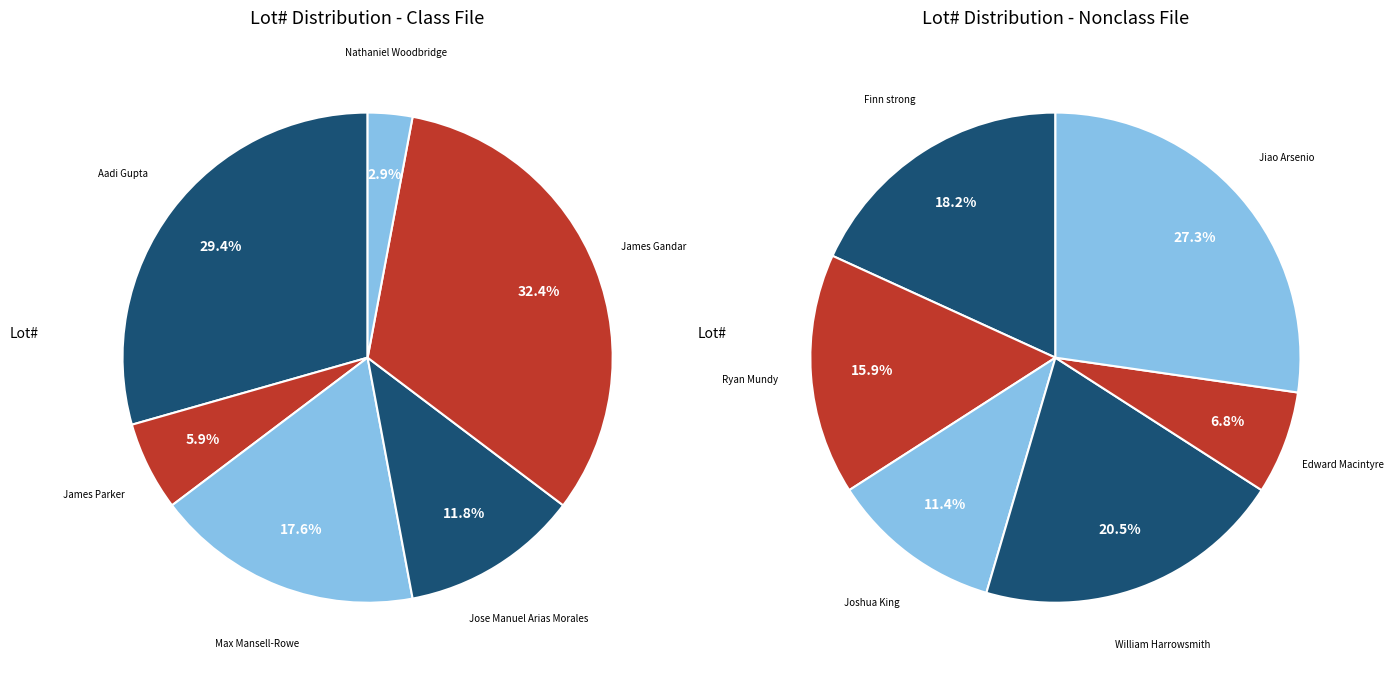

What is the largest slice in the pie chart?

Jiao Arsenio